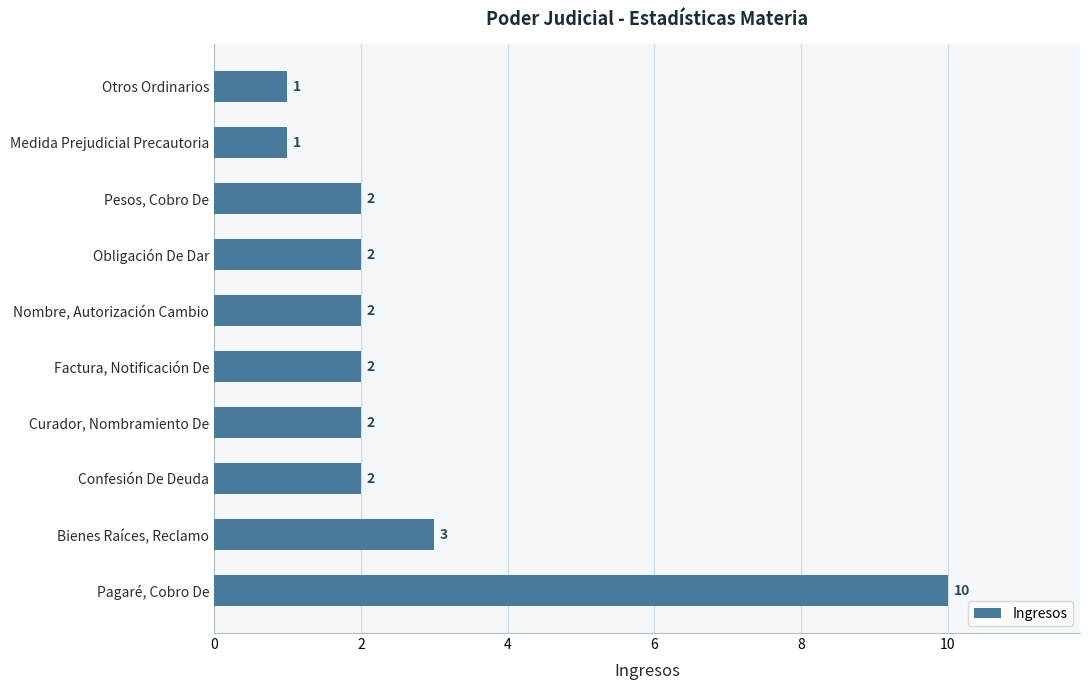

The value at Obligación De Dar is 2. True or false?

True